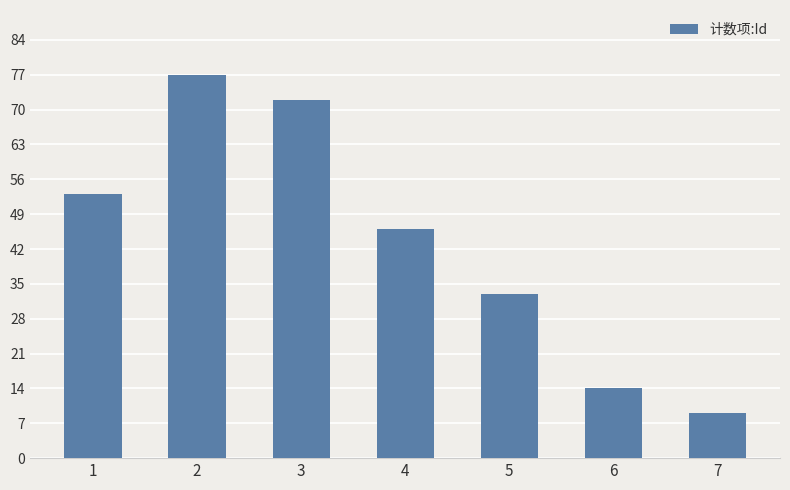

What is the value of the 5th bar from the left?

33